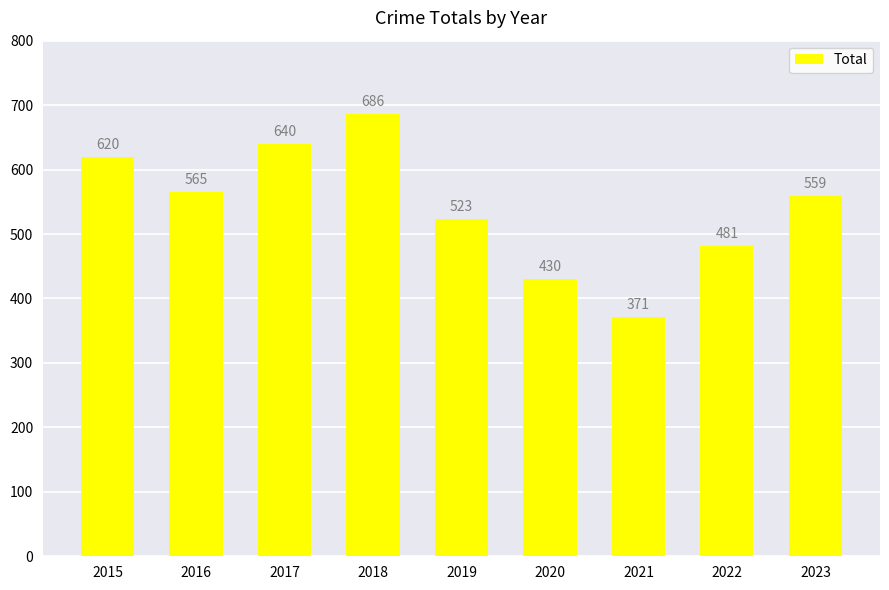

Which category has the highest value across all series?

2018